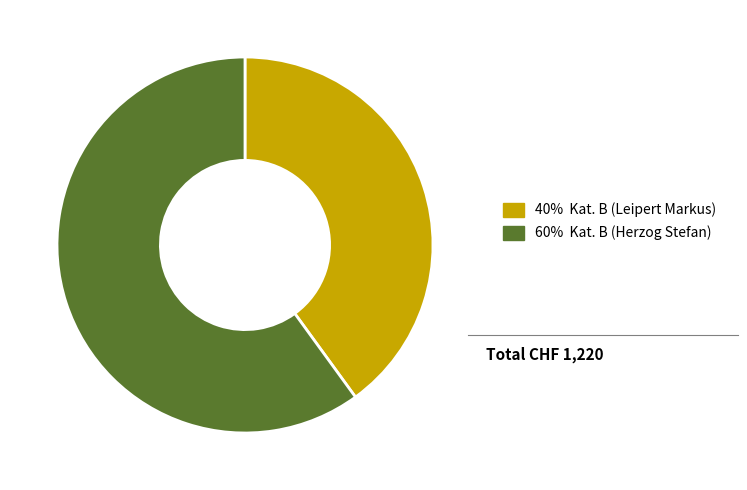

Count the number of slices in the pie.

2